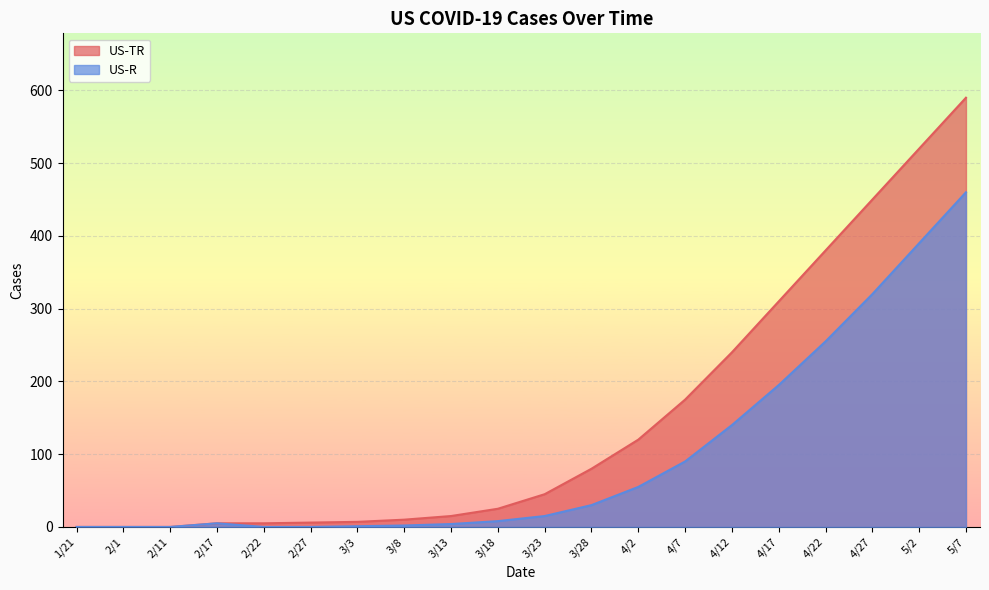

What position from the right is 4/17?

5